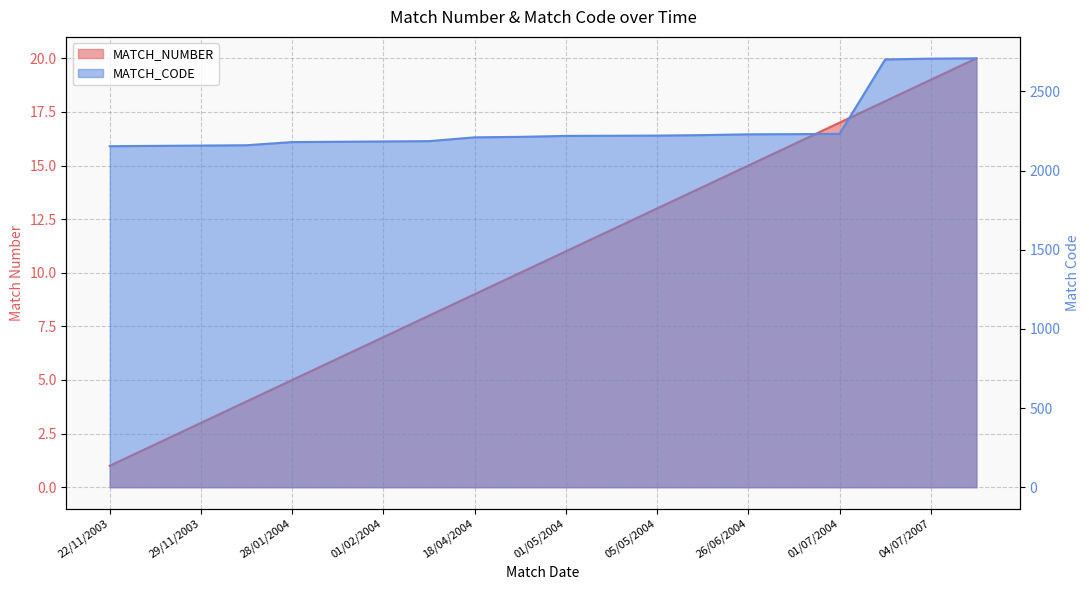

At which category is the sum across all series the highest?

07/07/2007